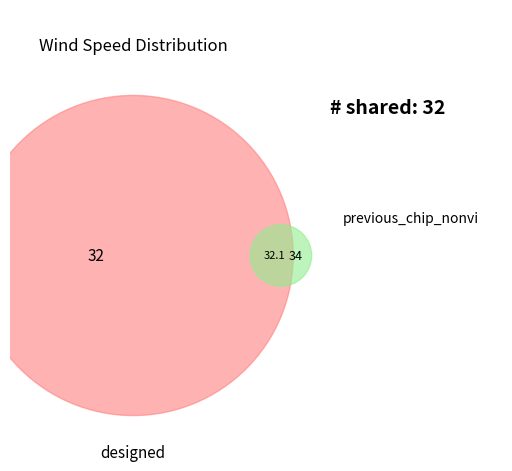

True or false: 06:30 accounts for 1% of the total.

False